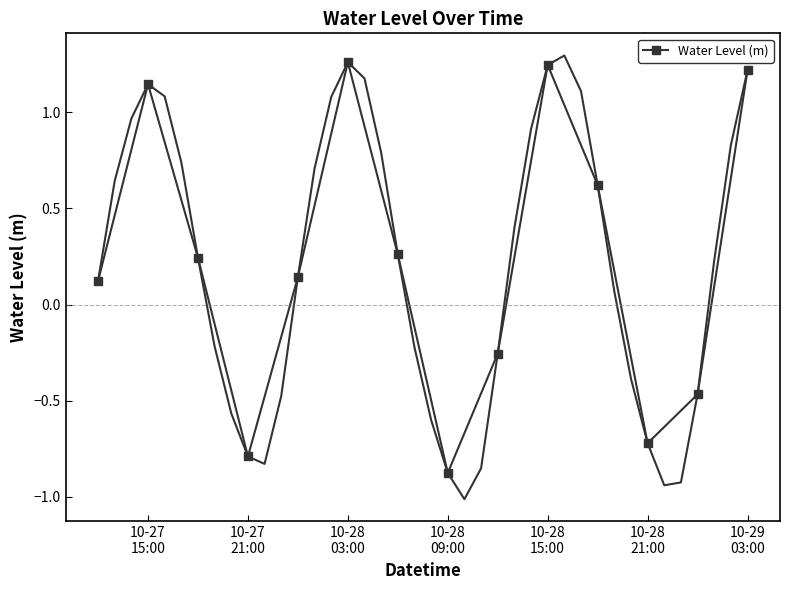

How many interior local valleys does the Water Level (m) series have?

3